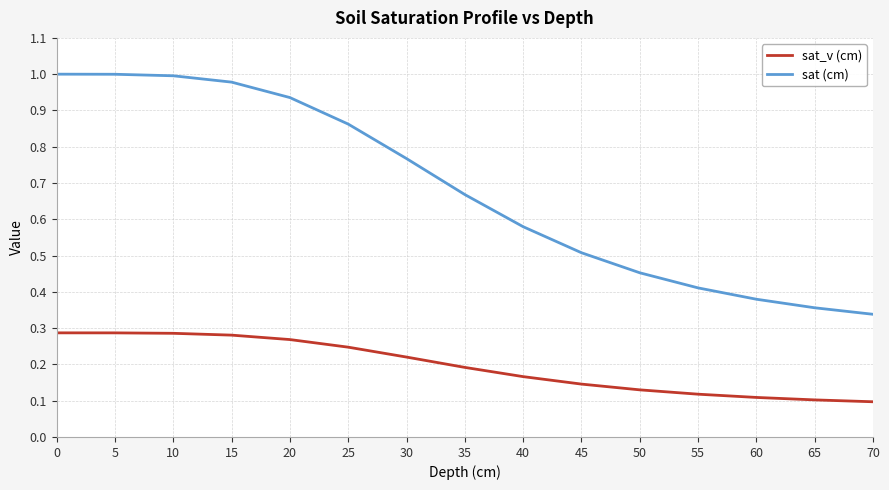

What is the sum of all sat_v (cm) values?

2.9